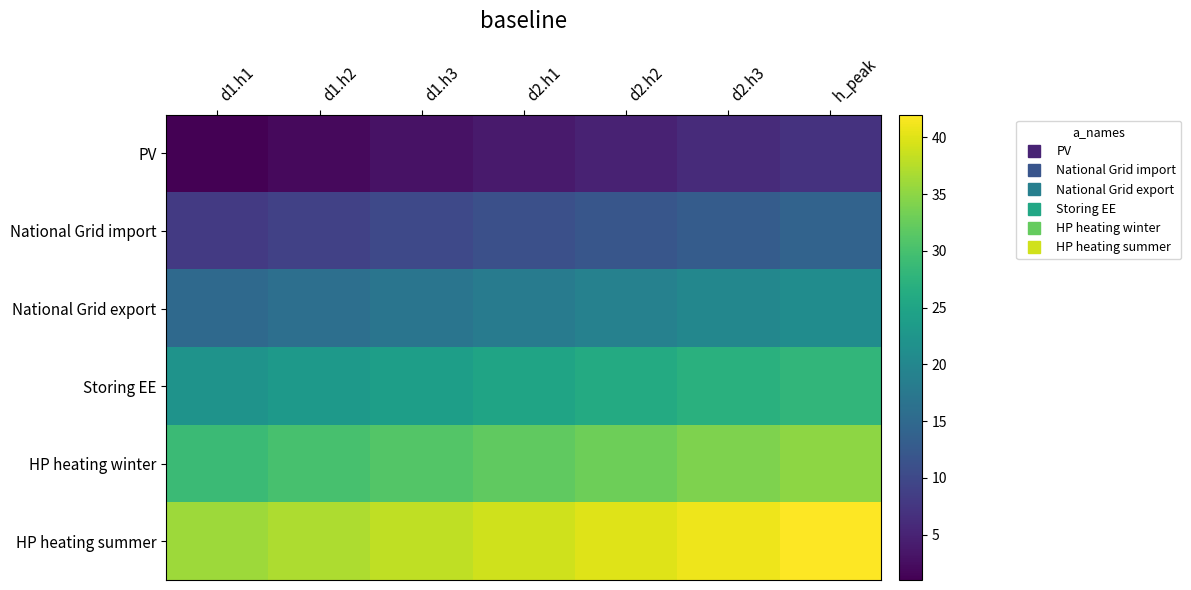

Which category has the lowest value across all series?

d1.h1